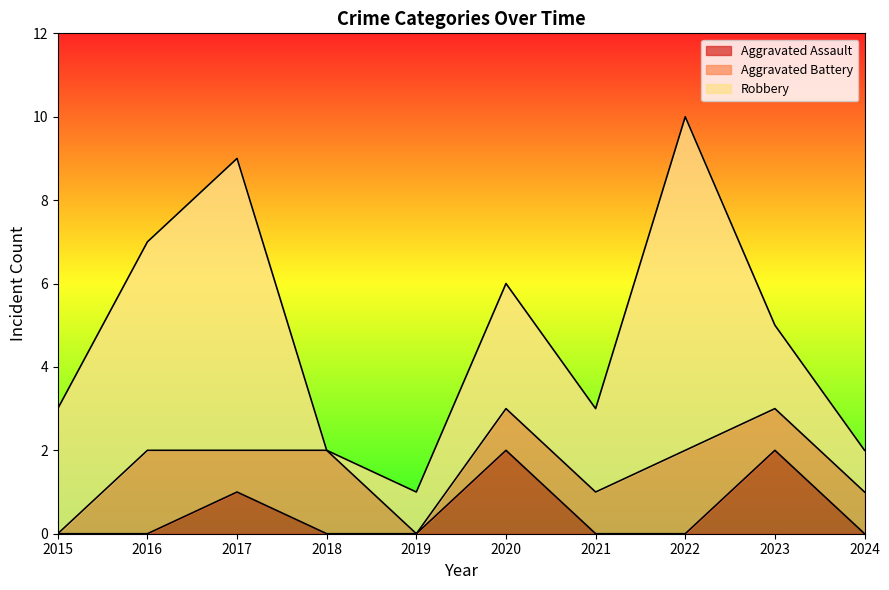

At which label does Aggravated Battery first exceed 1?

2016